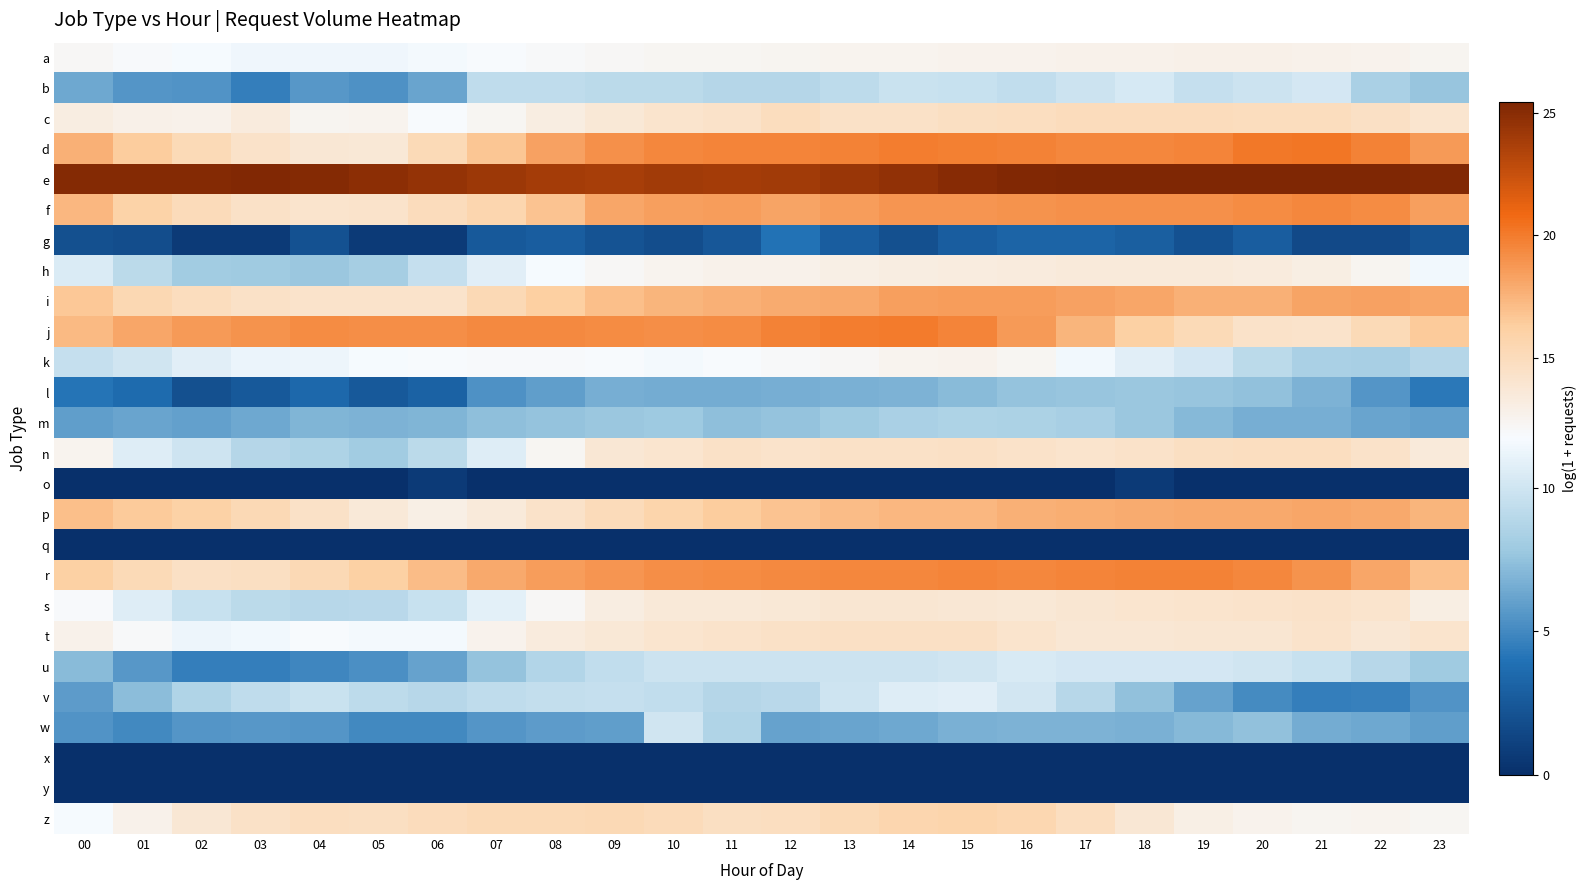

Which series has the largest total across all categories?

e